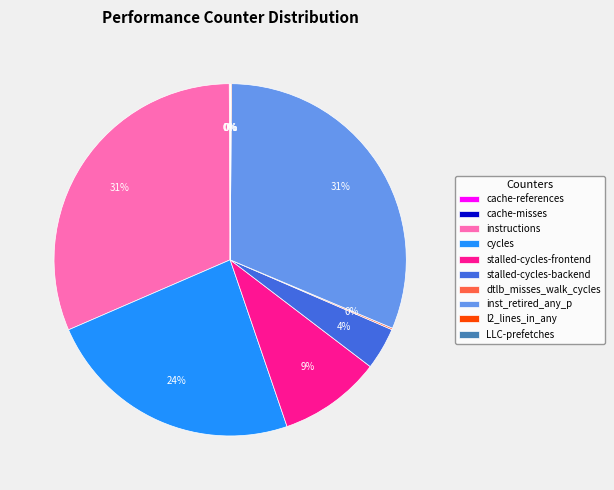

Is it true that stalled-cycles-frontend is 9% of the pie?

True